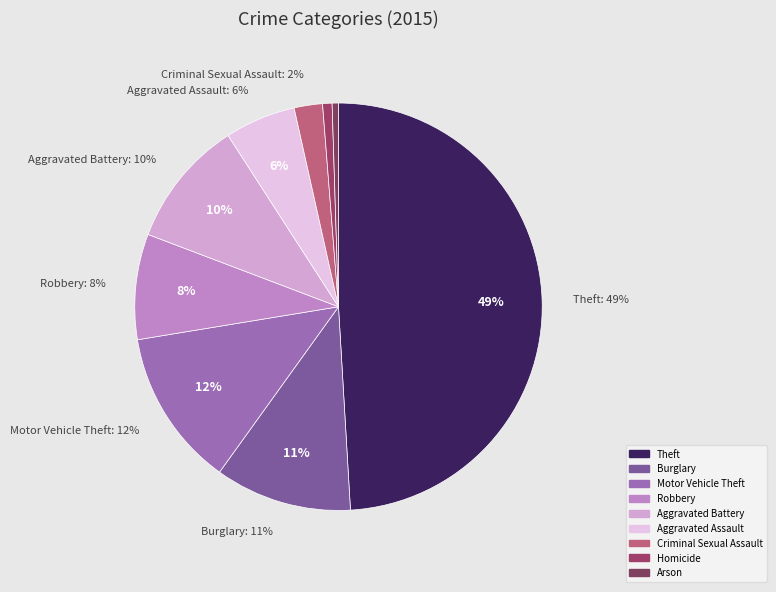

How many segments does this pie chart have?

9